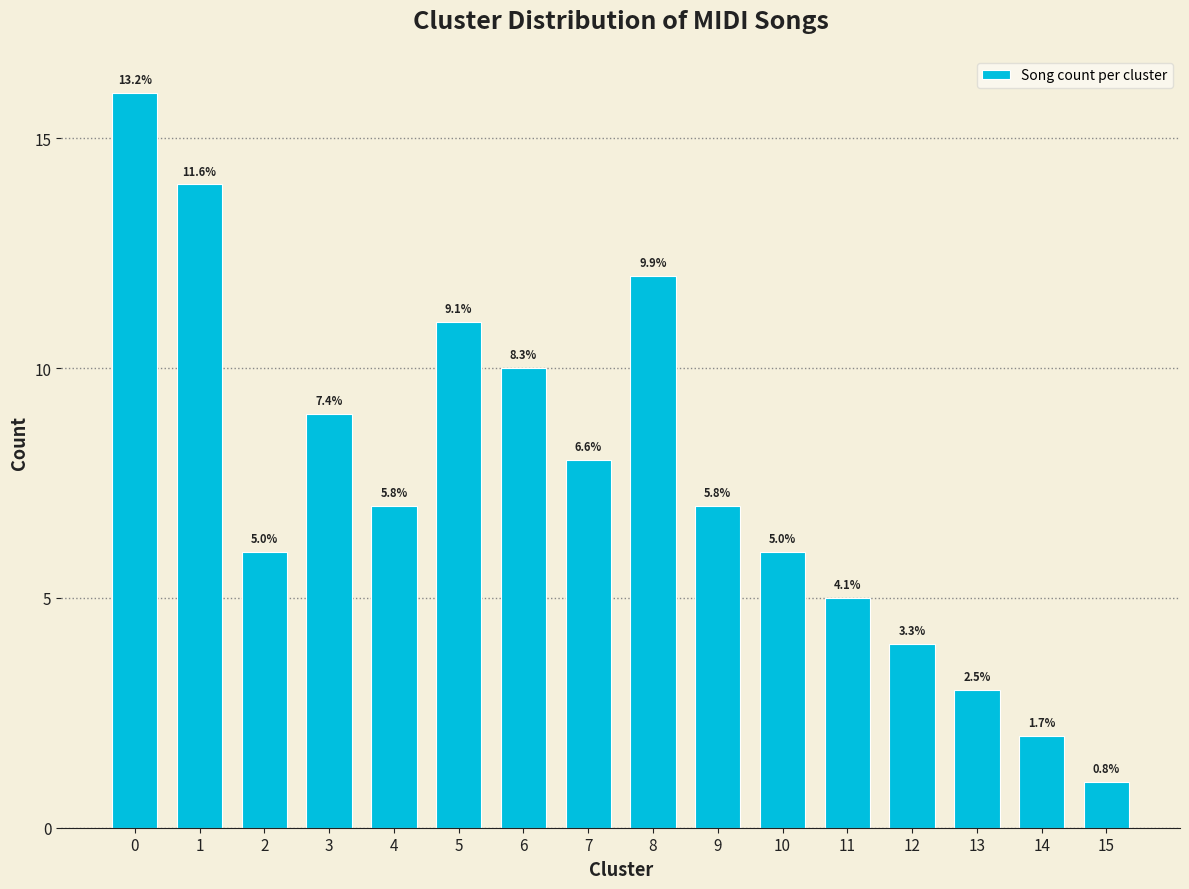

Does the chart contain any negative values?

No